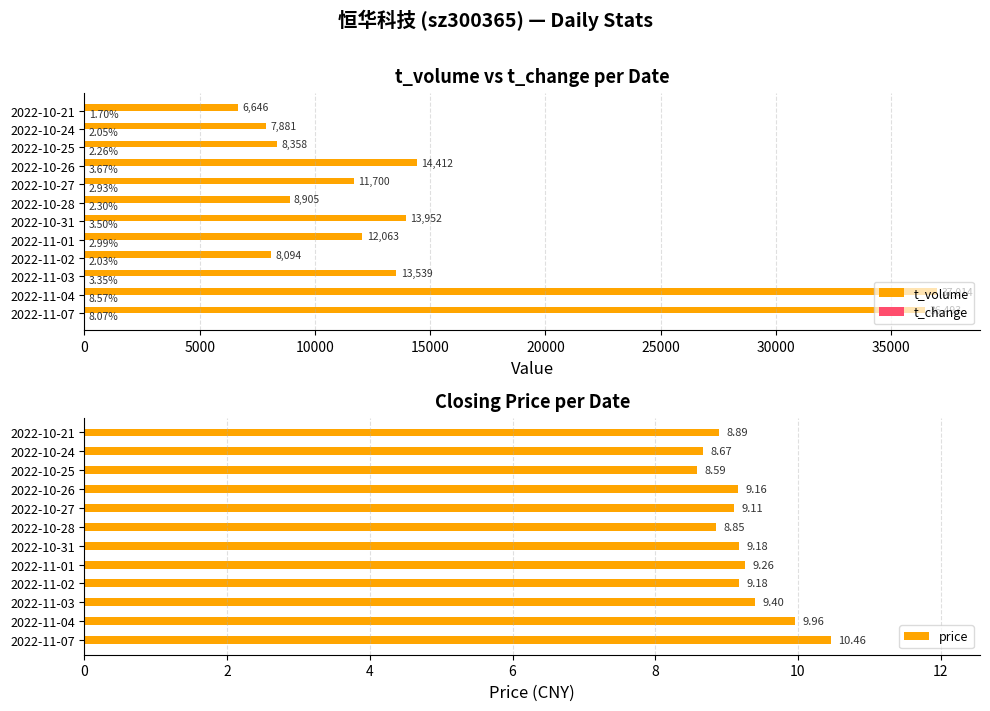

The t_volume series shows 18500.6 at 2022-11-03. True or false?

False